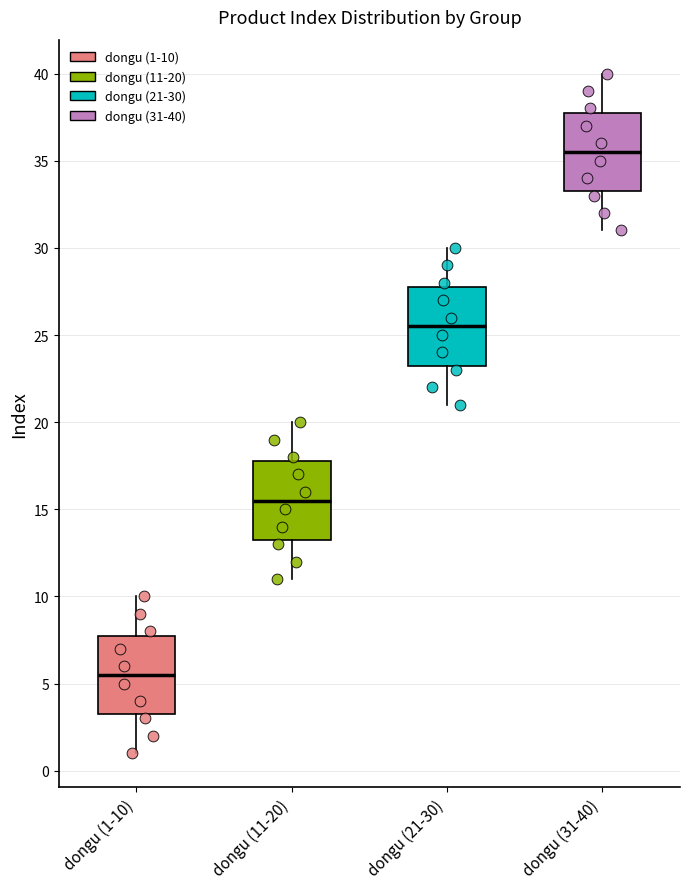

Reading left to right, read every box against the y-axis: the position of its median line, the range the box covers, and the ends of its whiskers. The values are not printed on the chart, so give them approximately, as read against the axis.

dongu (1-10): median 5.5, box 3.5 to 8.0, whiskers 1.0 to 10.0
dongu (11-20): median 15.5, box 13.5 to 18.0, whiskers 11.0 to 20.0
dongu (21-30): median 25.5, box 23.5 to 28.0, whiskers 21.0 to 30.0
dongu (31-40): median 35.5, box 33.5 to 38.0, whiskers 31.0 to 40.0